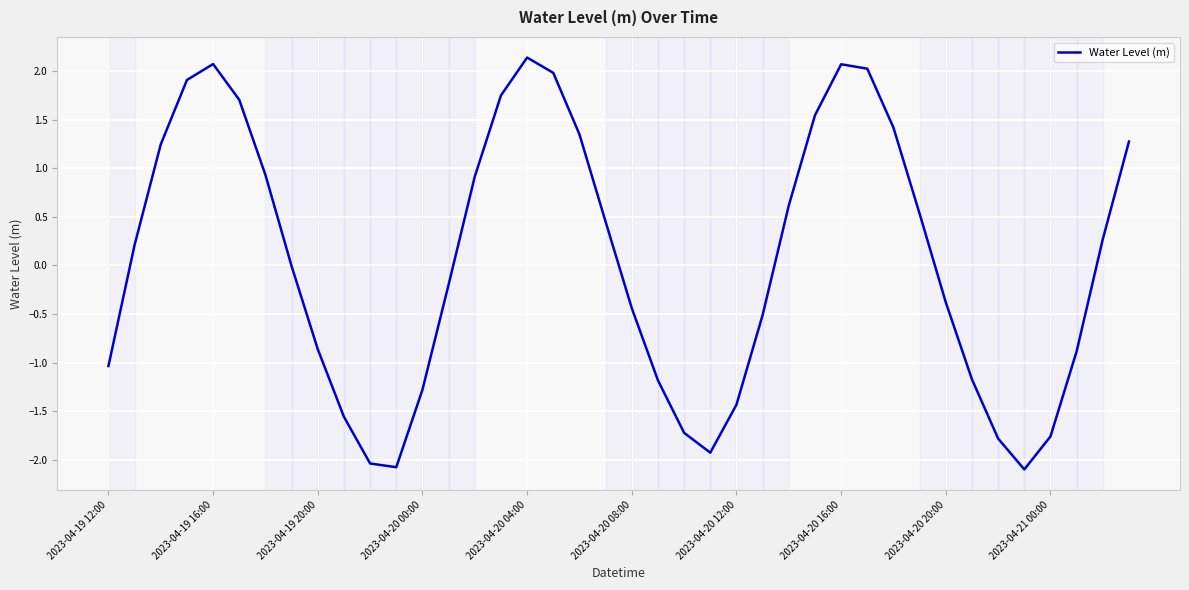

What is the difference between the maximum and minimum values?

4.2